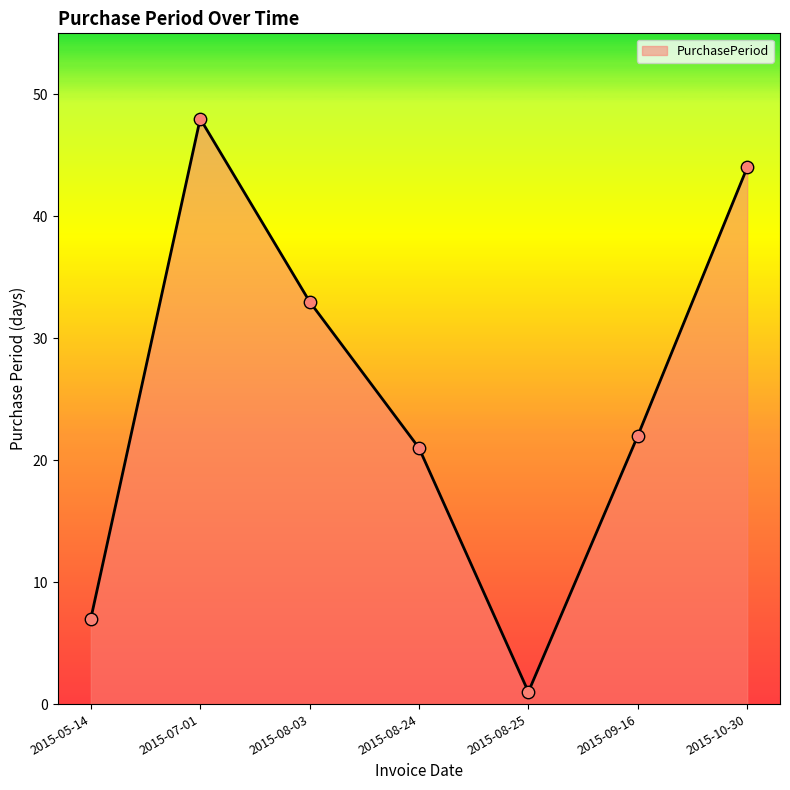

Which has a higher value, 2015-05-14 or 2015-08-03?

2015-08-03